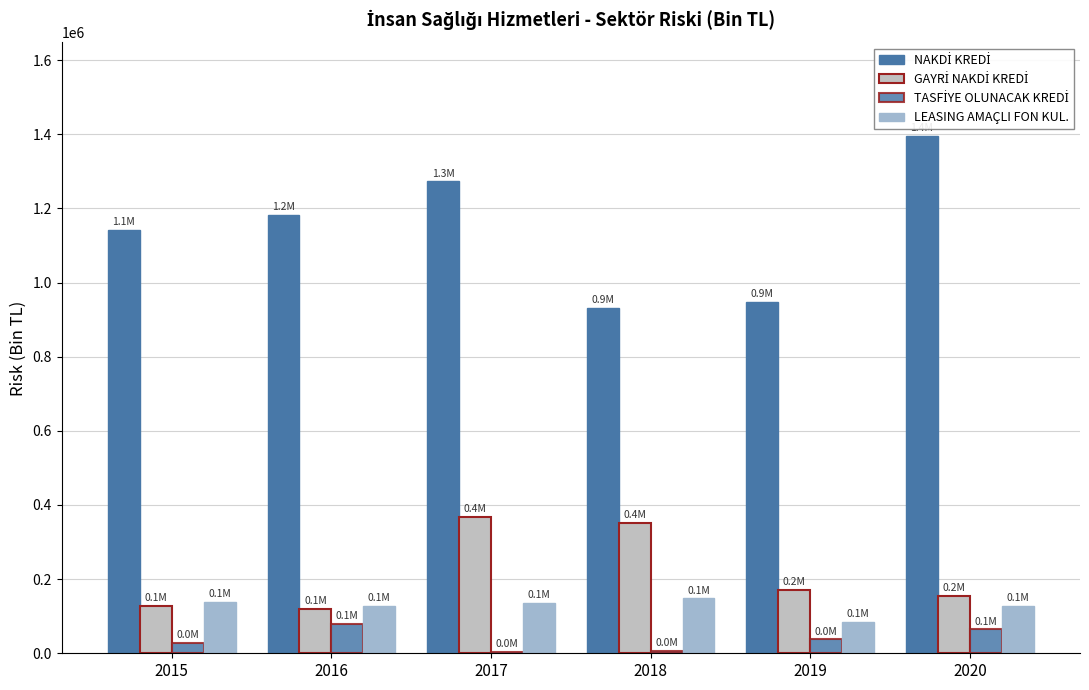

Where does the GAYRİ NAKDİ KREDİ series first go above 169602?

2017